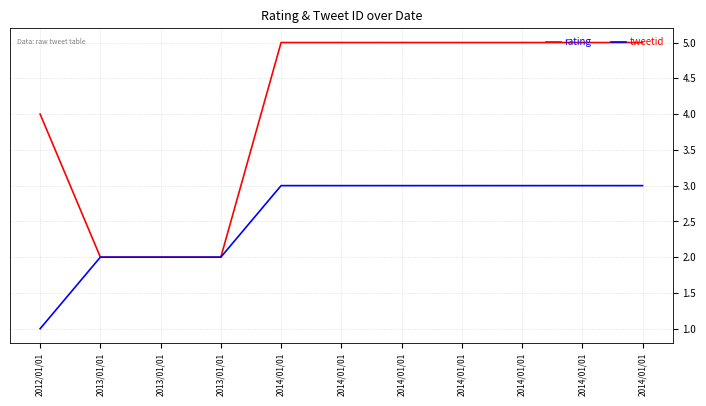

What are all the series names shown in the legend?

rating, tweetid